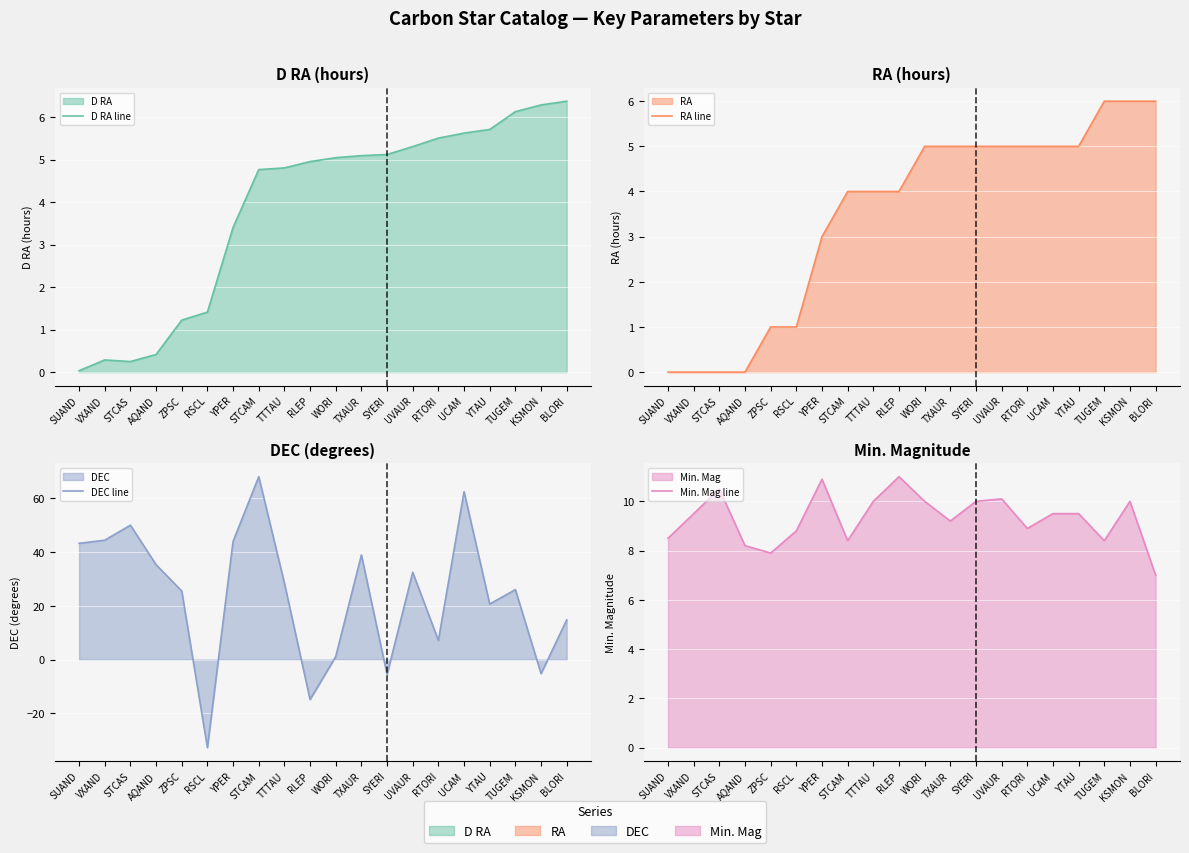

What is the value of the DEC line point at the 8th from the left?

68.1